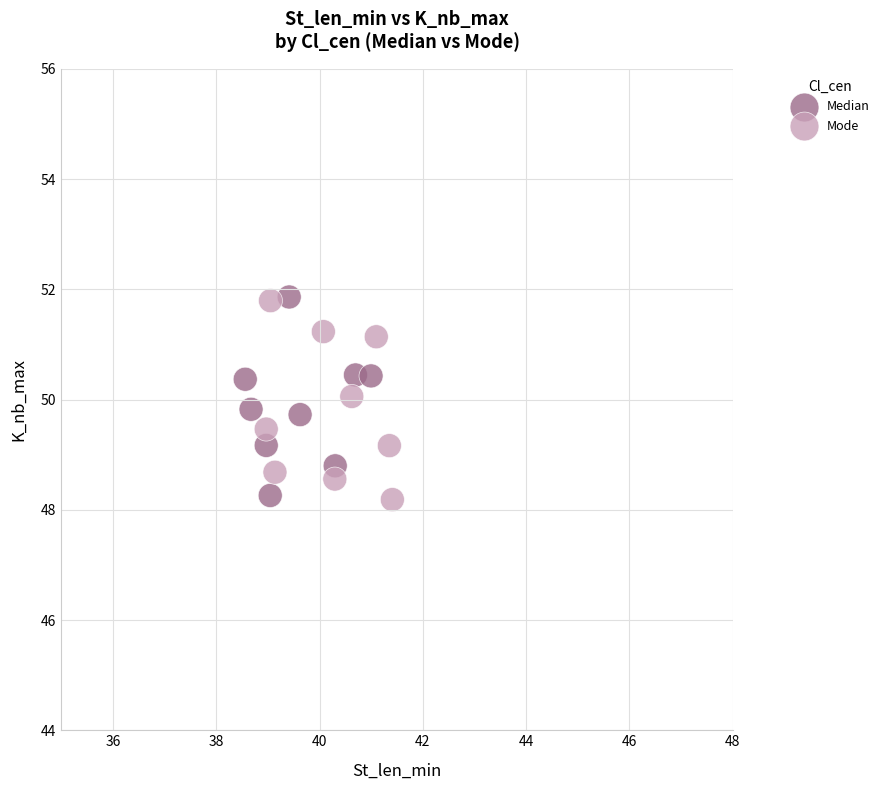

What are all the series names shown in the legend?

Median, Mode